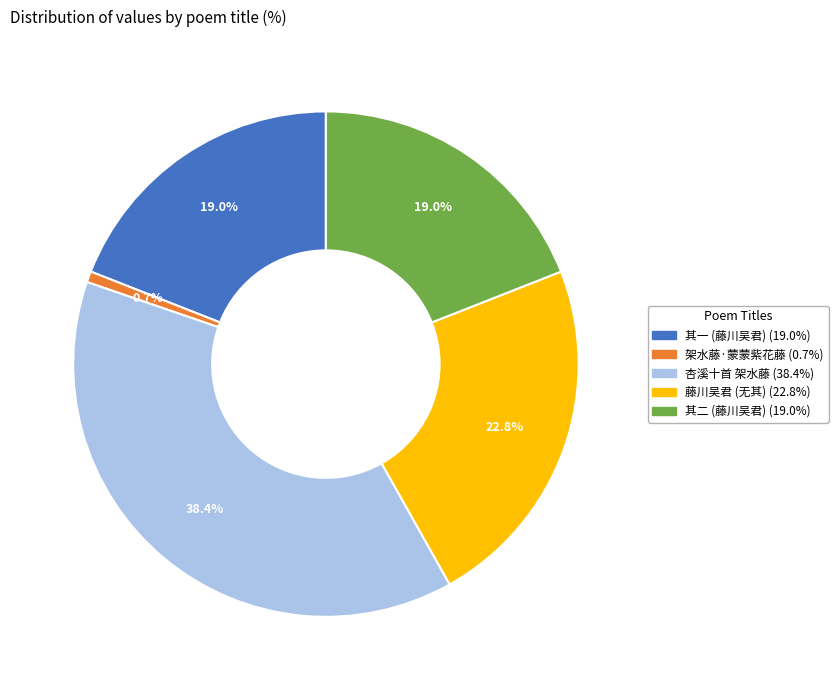

Is there any slice that represents more than half of the pie?

No